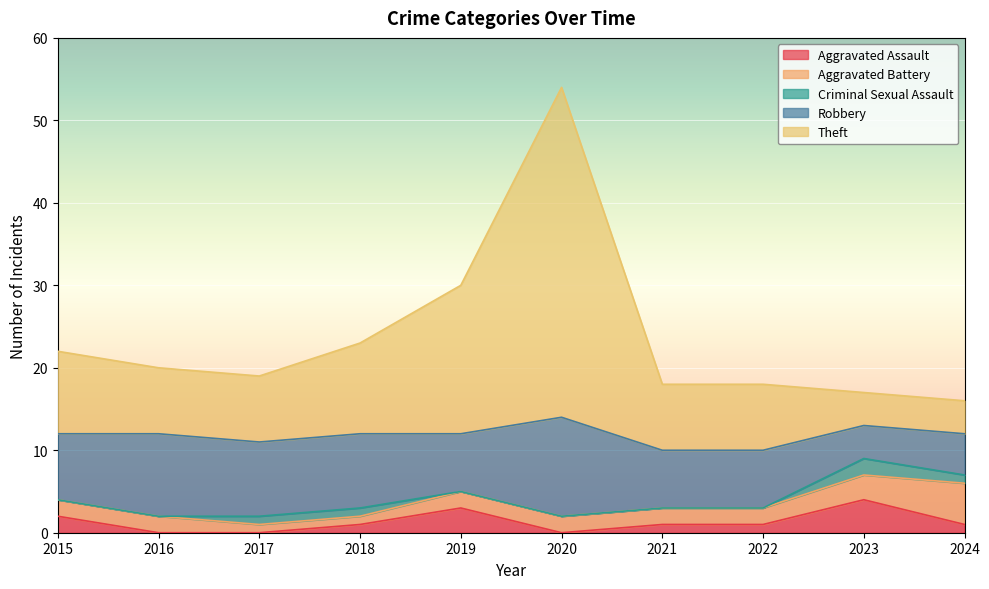

At which category is the sum across all series the highest?

2020